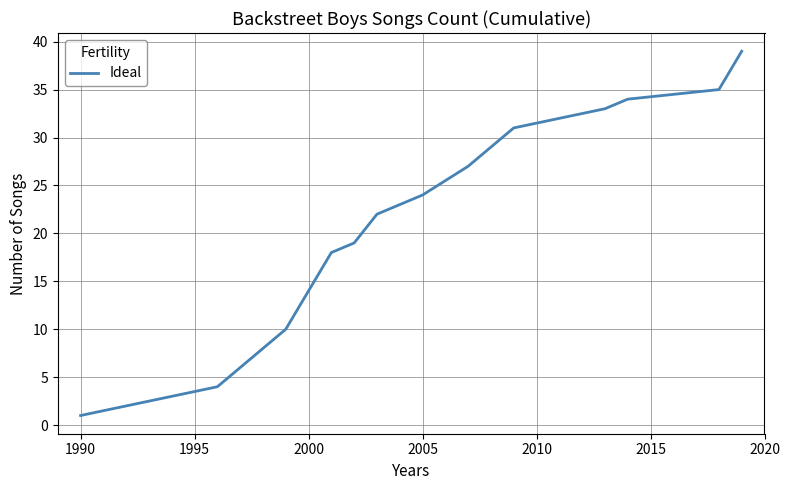

What is the difference between the maximum and minimum values?

38